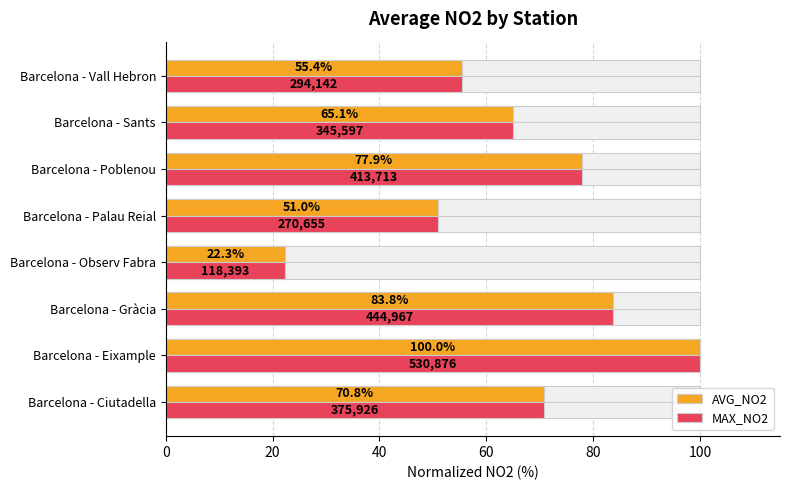

What is the total value across all series at Barcelona - Vall Hebron?

110.8